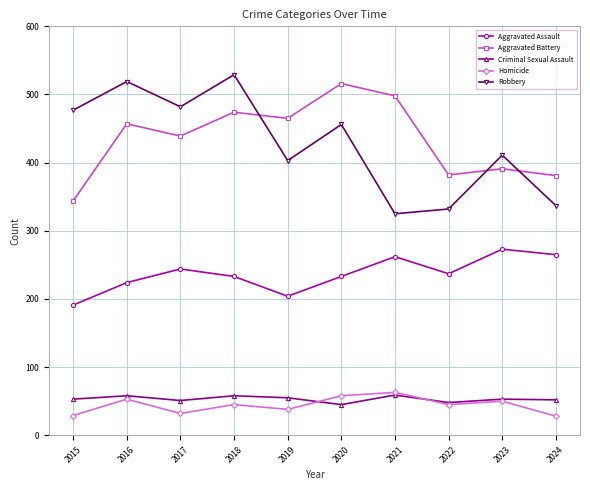

What is the value of the Robbery point at the 6th from the left?

456